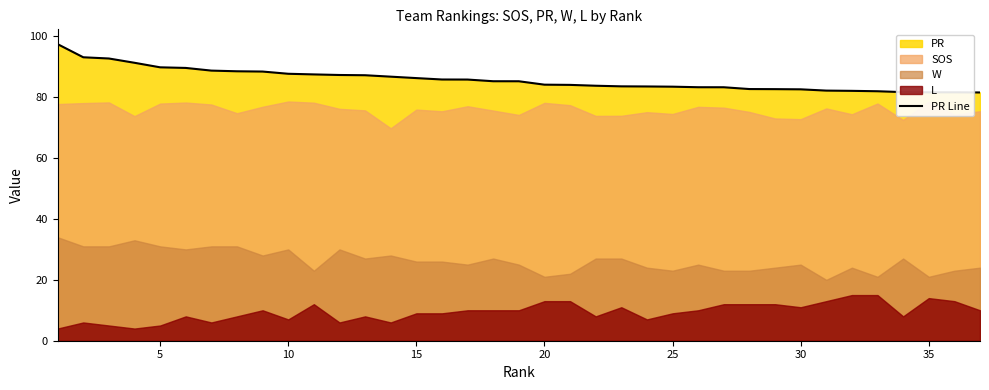

The PR Line series shows 117.6 at 15. True or false?

False